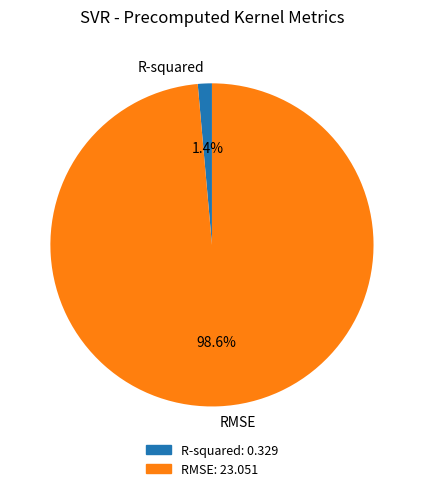

To the nearest percent, what is the difference between the largest and smallest slice percentages?

97%